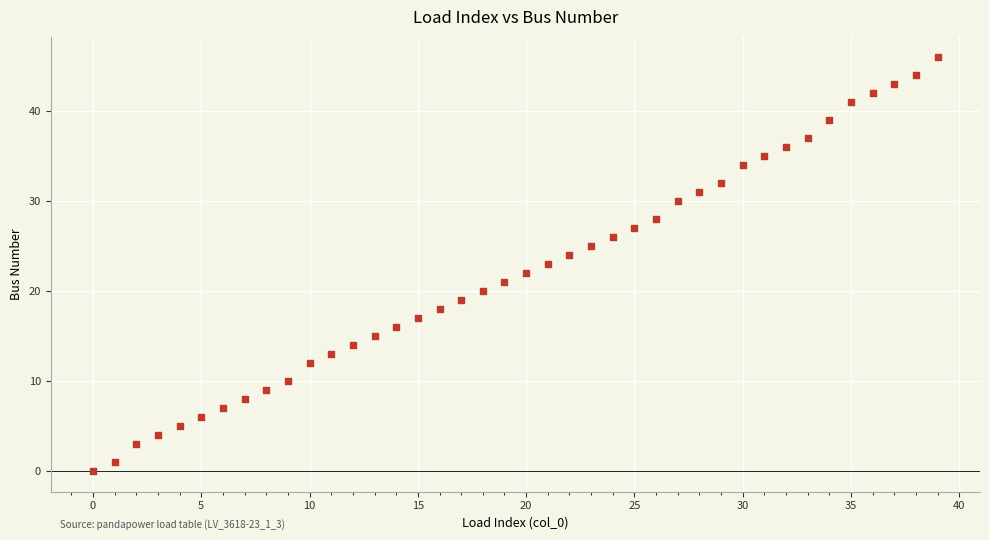

What is the range of Y values (max minus min)?

46